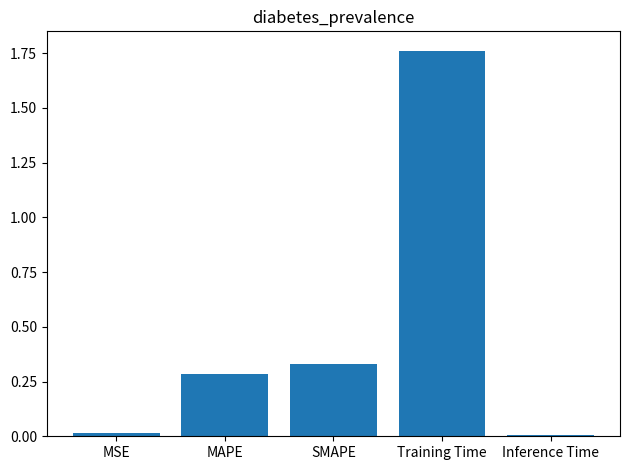

Is it true that the value at Training Time is 0.8?

False